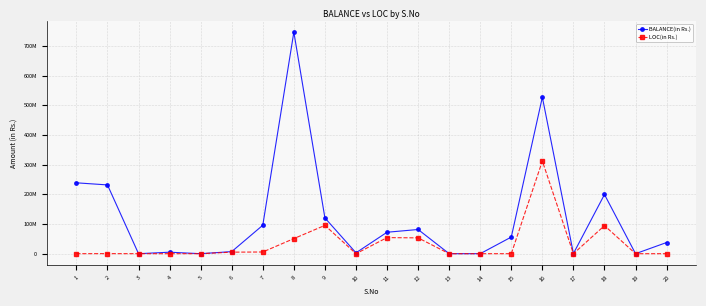

What is the maximum value for LOC(in Rs.)?

312174620